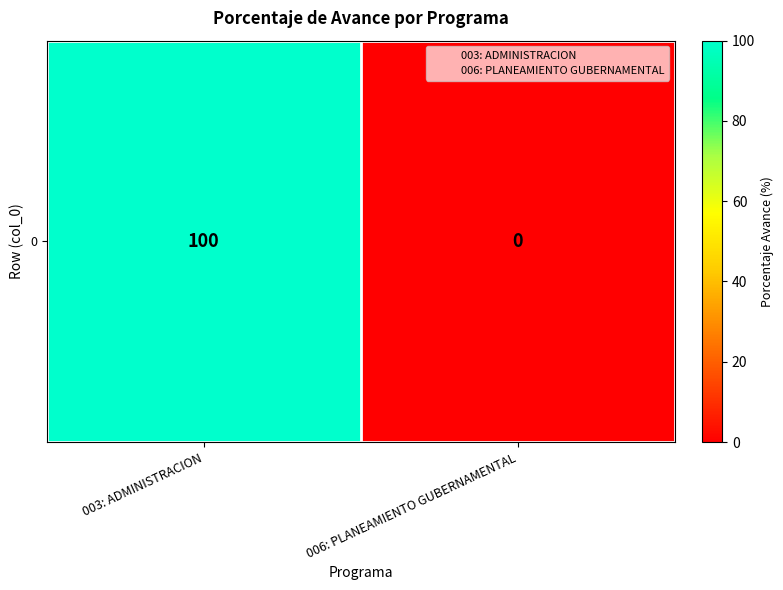

True or false: the data shows 170 at 003: ADMINISTRACION.

False